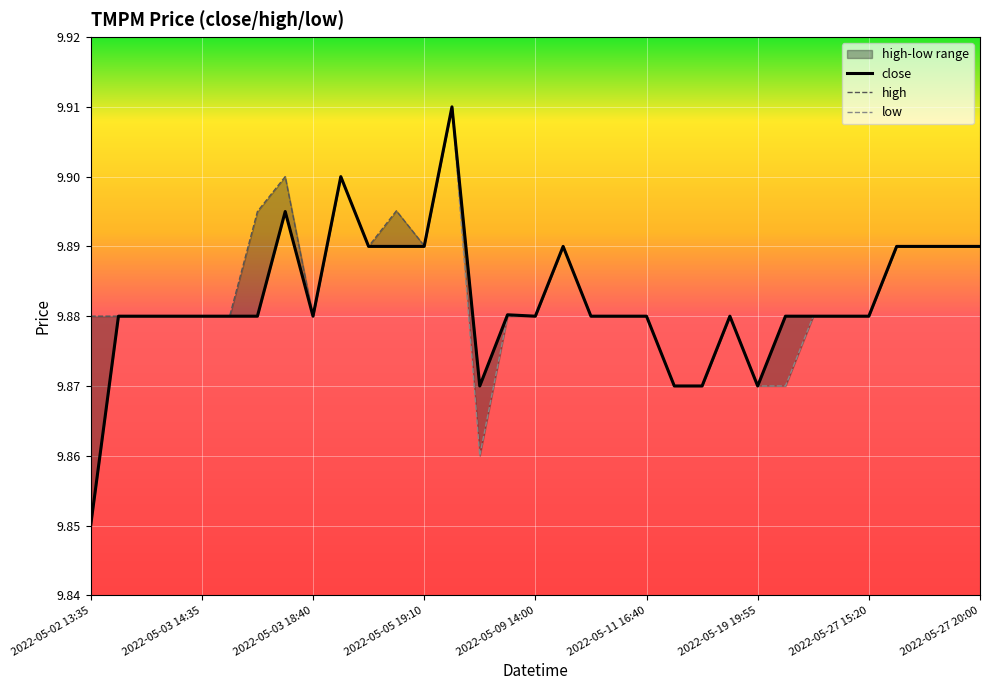

True or false: high and low intersect in this chart.

False